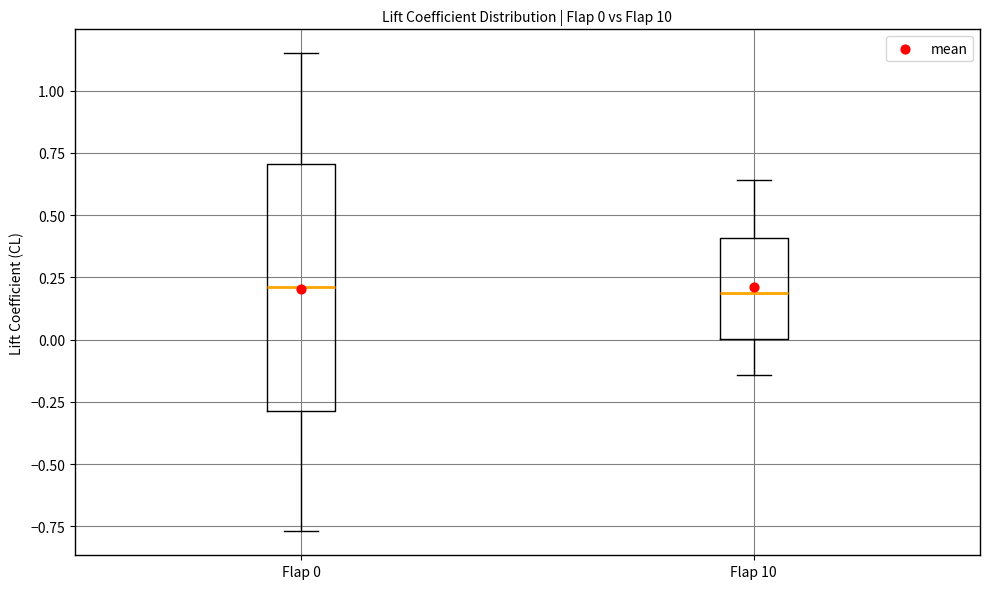

Which box is the tallest, from its lower edge to its upper edge?

Flap 0